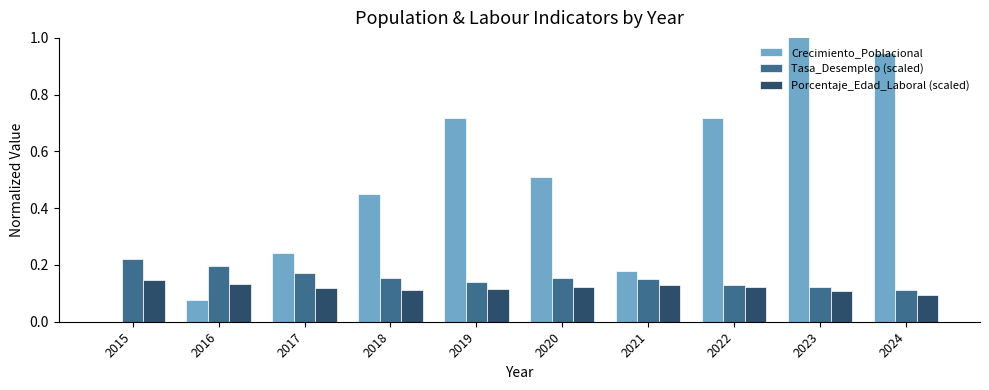

Rank the series at 2018 from lowest to highest value.

Porcentaje_Edad_Laboral (scaled), Tasa_Desempleo (scaled), Crecimiento_Poblacional